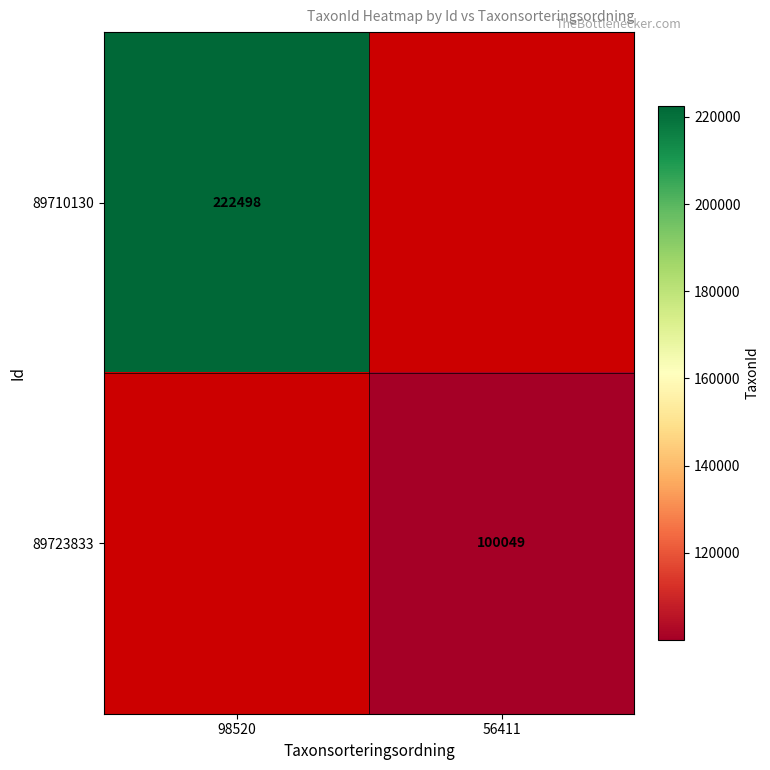

The 89723833 series shows 142932 at 56411. True or false?

False